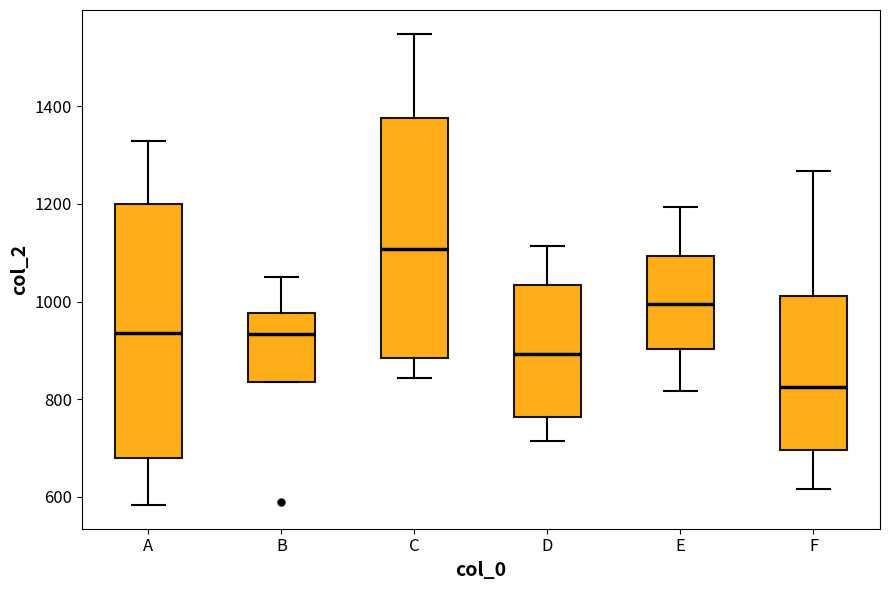

Where does the upper whisker of the box for B end on the y-axis? The values are not printed on the chart, so give them approximately, as read against the axis.

1060